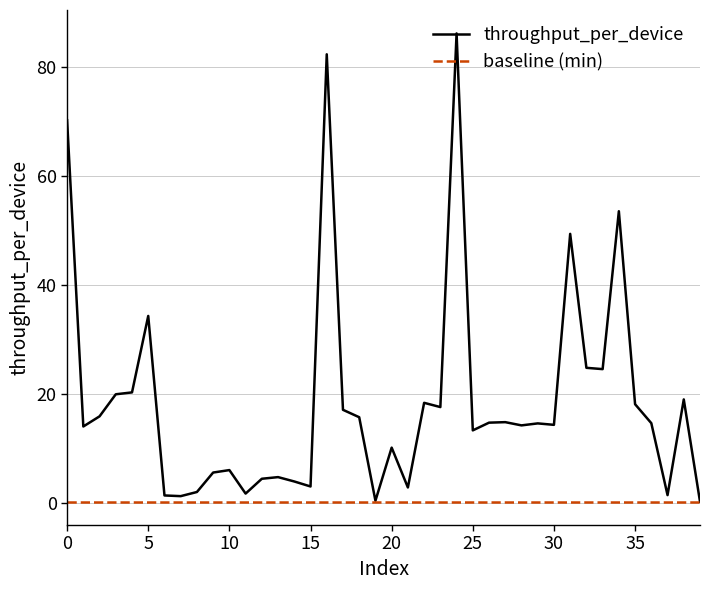

Which series has the widest spread of values?

throughput_per_device